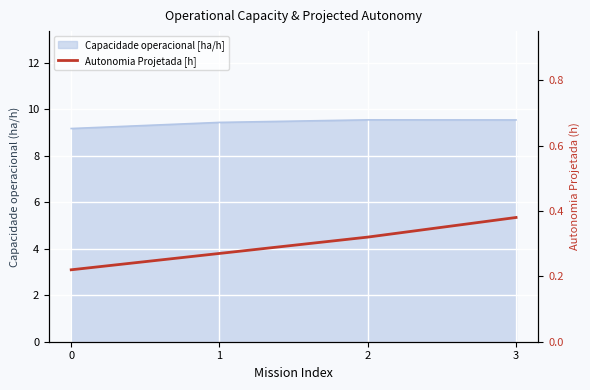

True or false: the data has more than 0 interior local peaks.

False